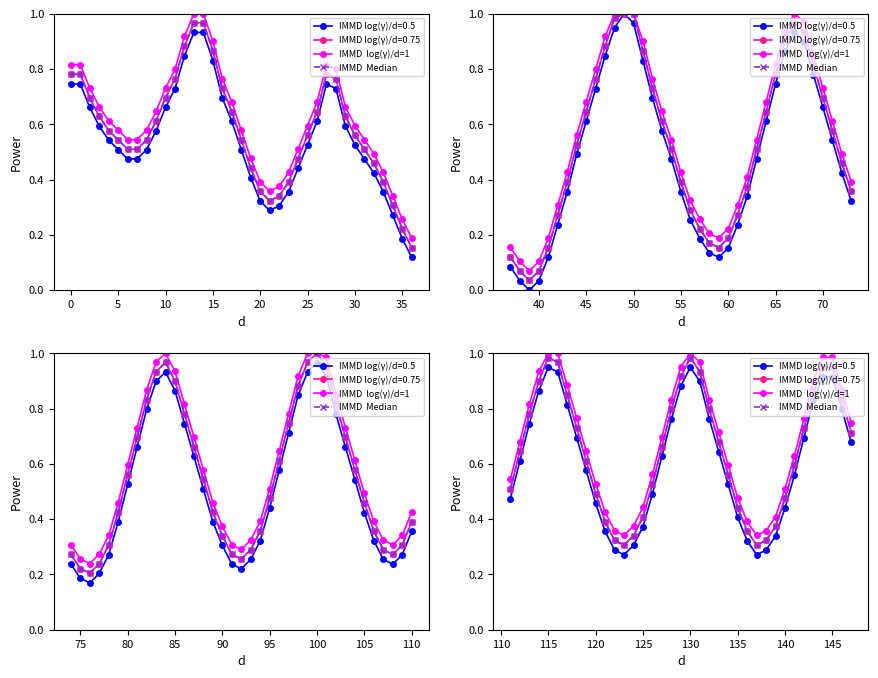

Is the value of IMMD  Median at 17 greater than the value of IMMD  log(γ)/d=1 at 35?

Yes